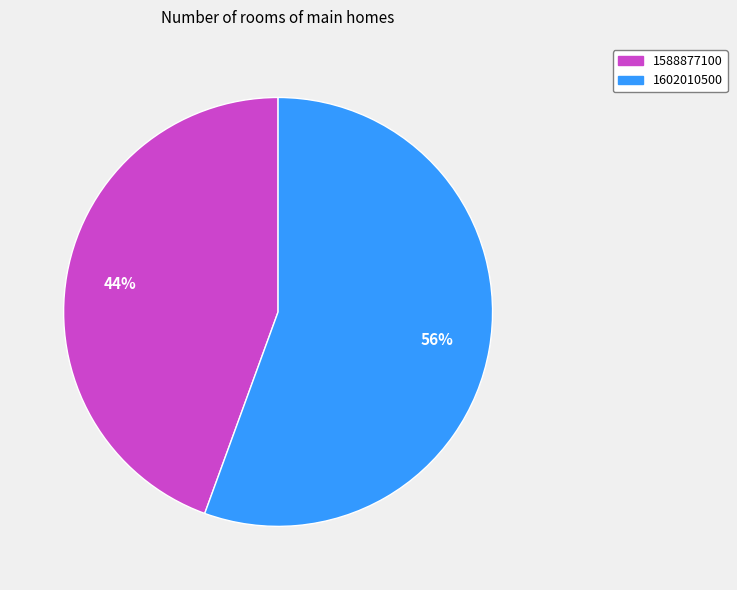

Which category has the smallest portion of the pie?

1588877100